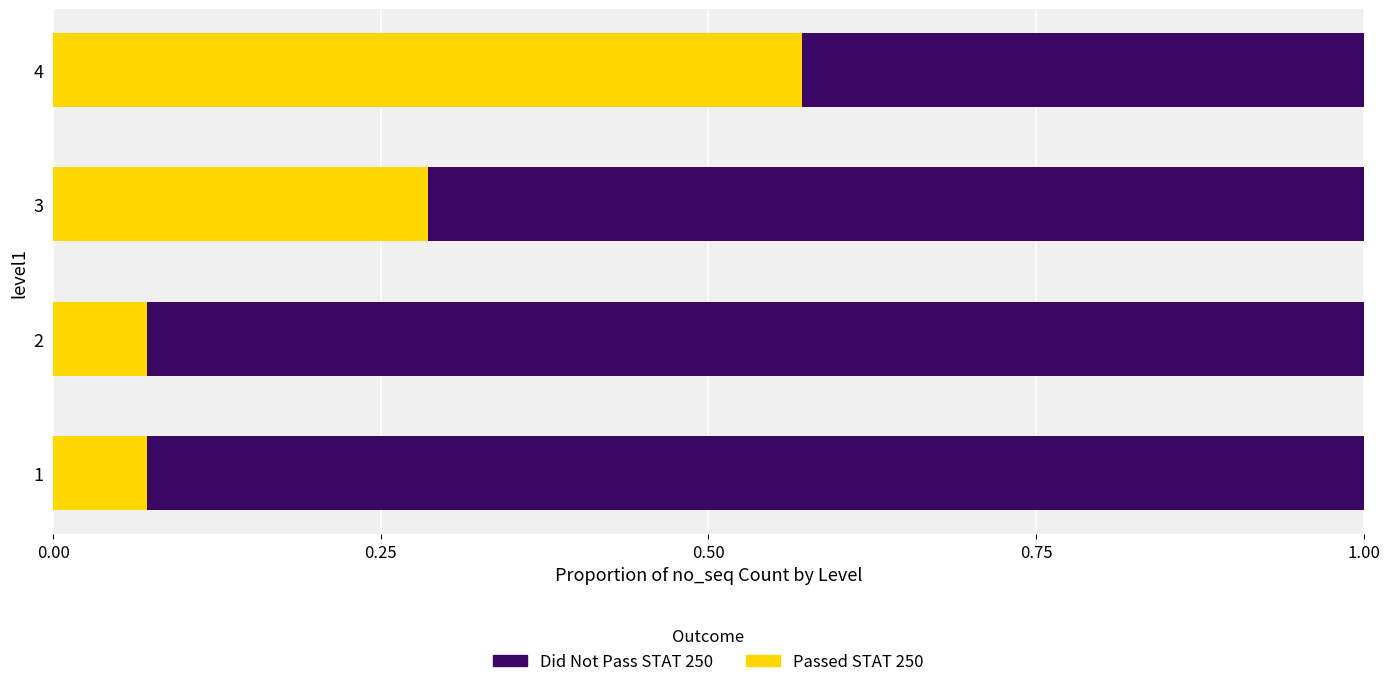

What is the total value across all series at 3?

1.0